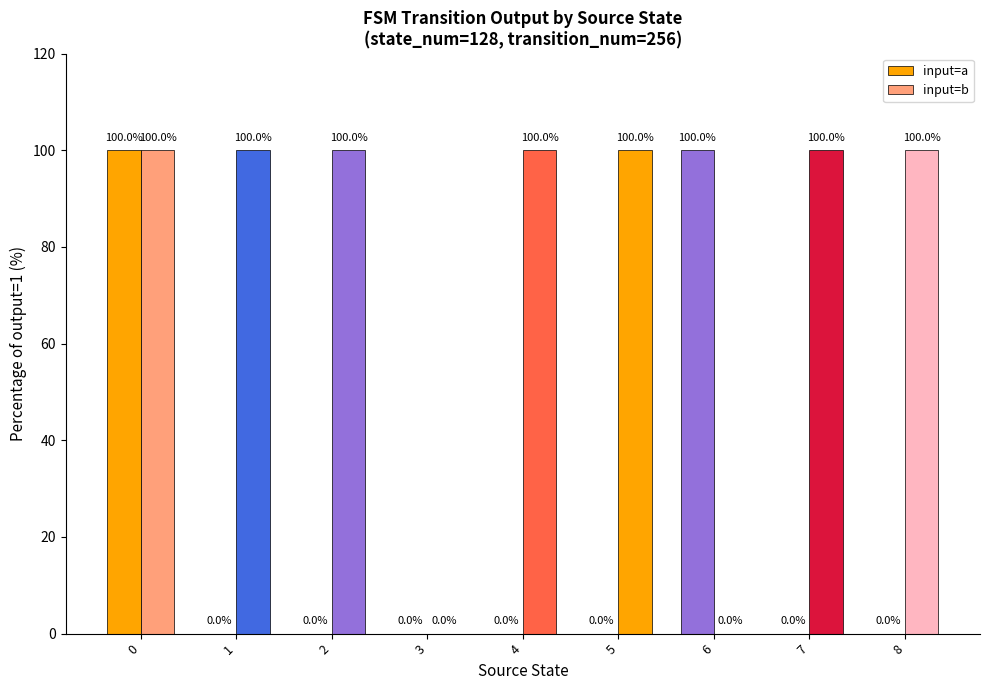

Rank the categories by input=a value from lowest to highest.

1, 2, 3, 4, 5, 7, 8, 0, 6